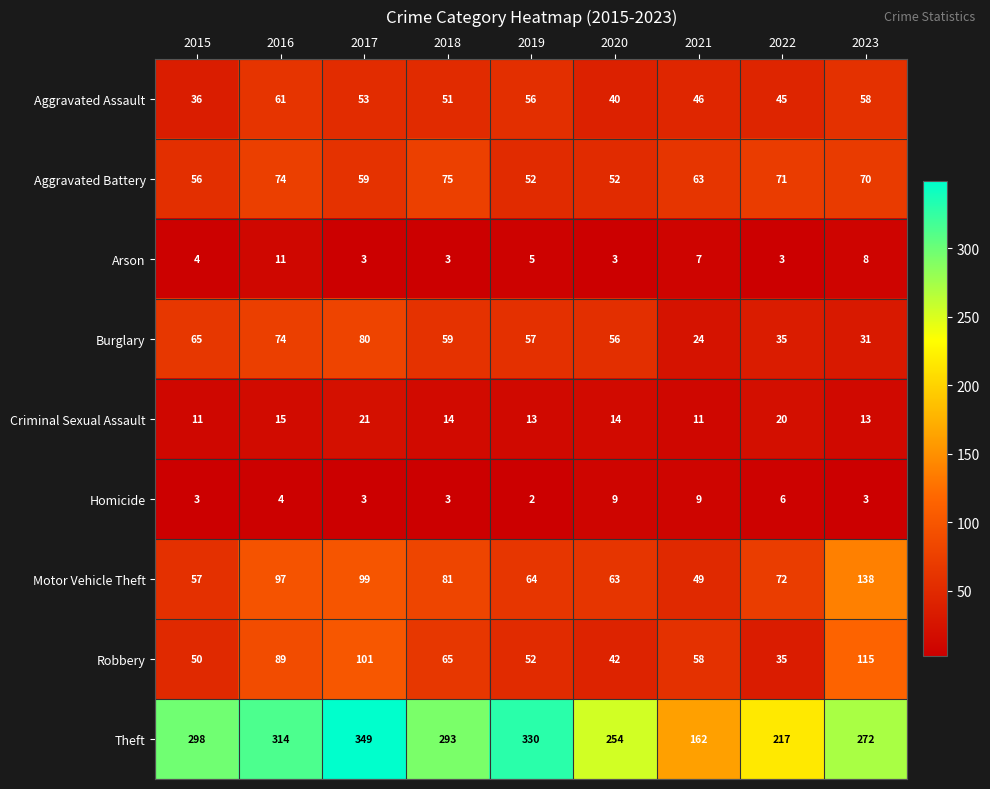

What is the total value across all series at 2018?

644